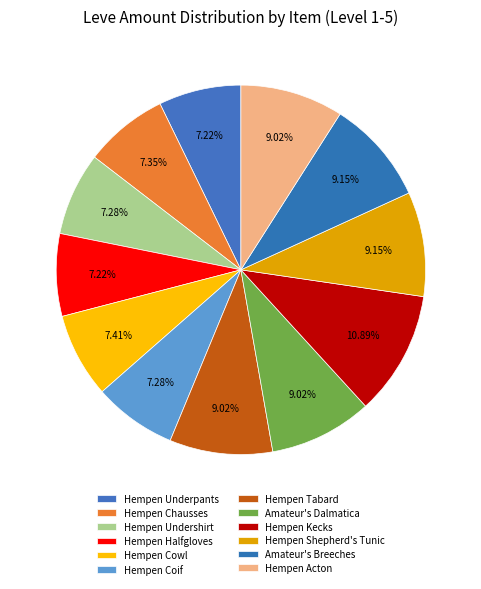

The Hempen Tabard slice represents 9% of the pie. True or false?

True